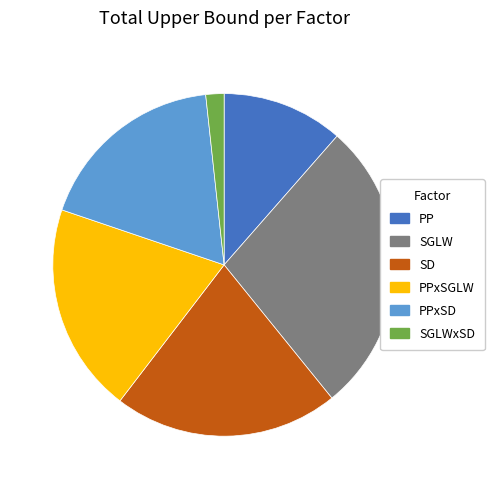

Which category has the smallest portion of the pie?

SGLWxSD